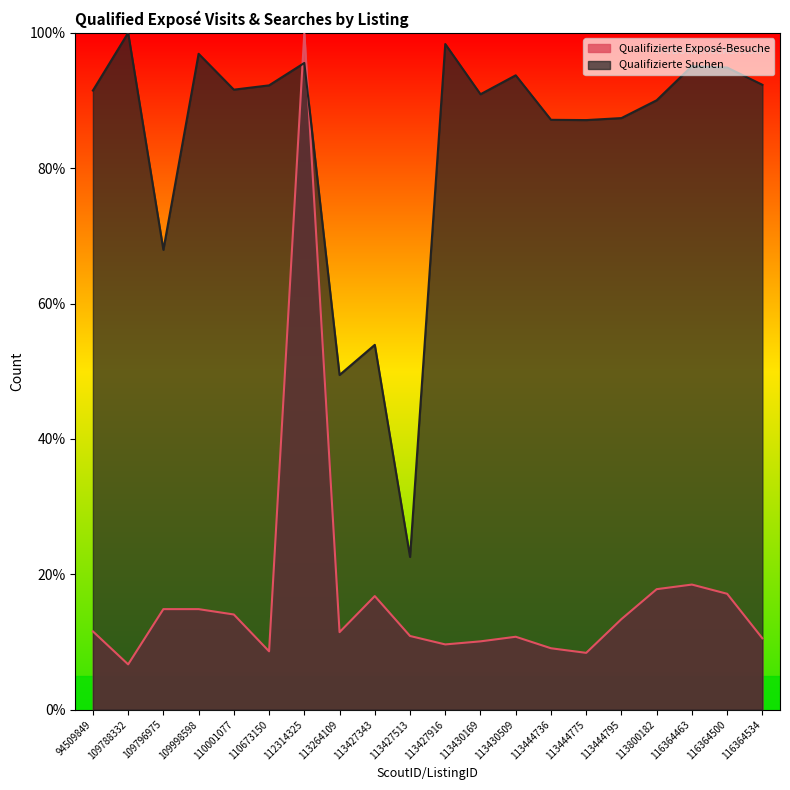

Between which two adjacent categories do Qualifizierte Exposé-Besuche and Qualifizierte Suchen first intersect?

110673150 and 112314325